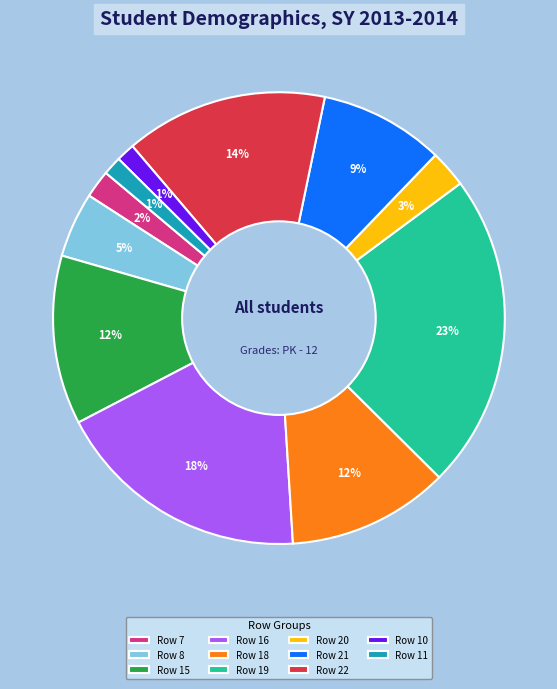

How many slices are in this pie chart?

11